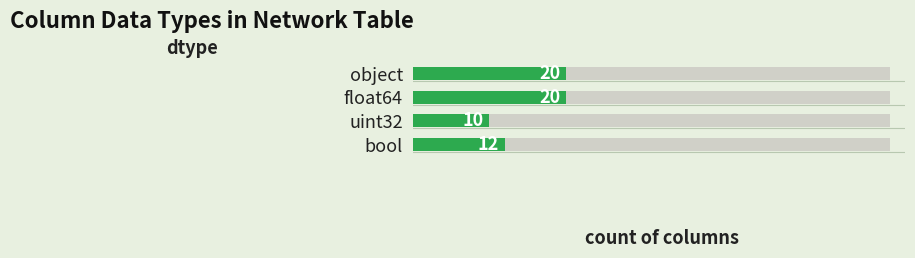

The chart shows a value of 28 at object. True or false?

False